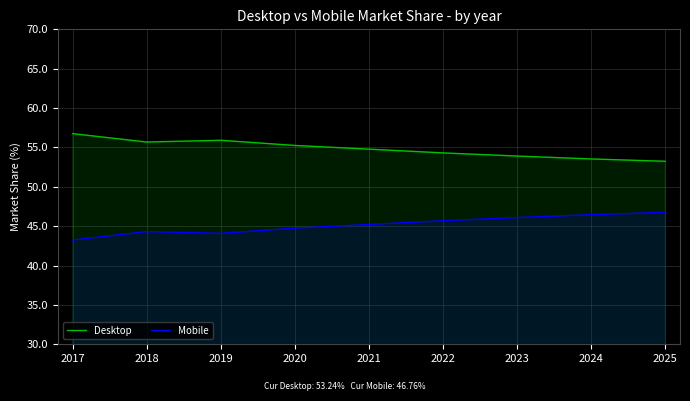

Reading right to left, transcribe all the data shown in this chart.

Desktop: 53.2	53.5	53.9	54.3	54.8	55.3	55.9	55.7	56.8
Mobile: 46.8	46.5	46.1	45.7	45.2	44.7	44.1	44.3	43.2